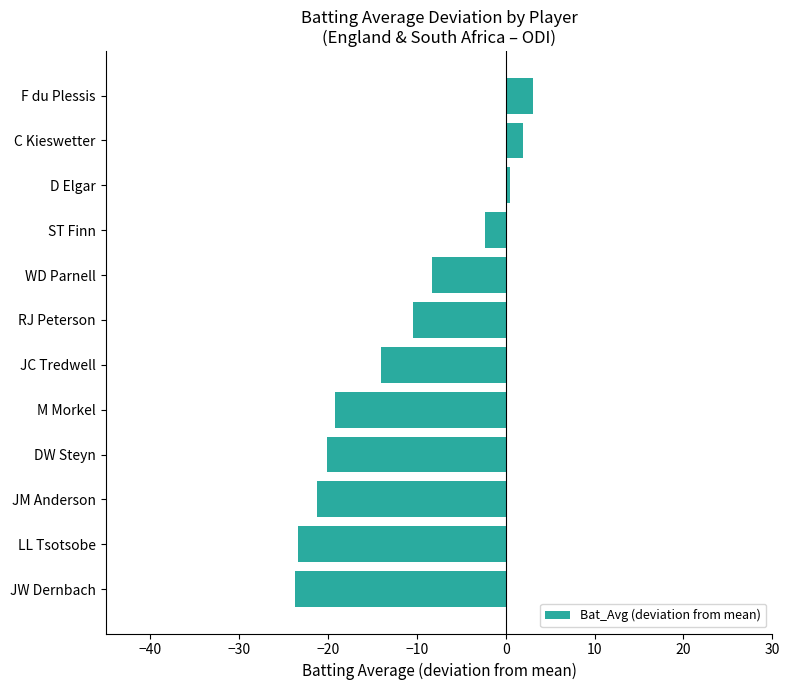

How many bars are there in total?

12